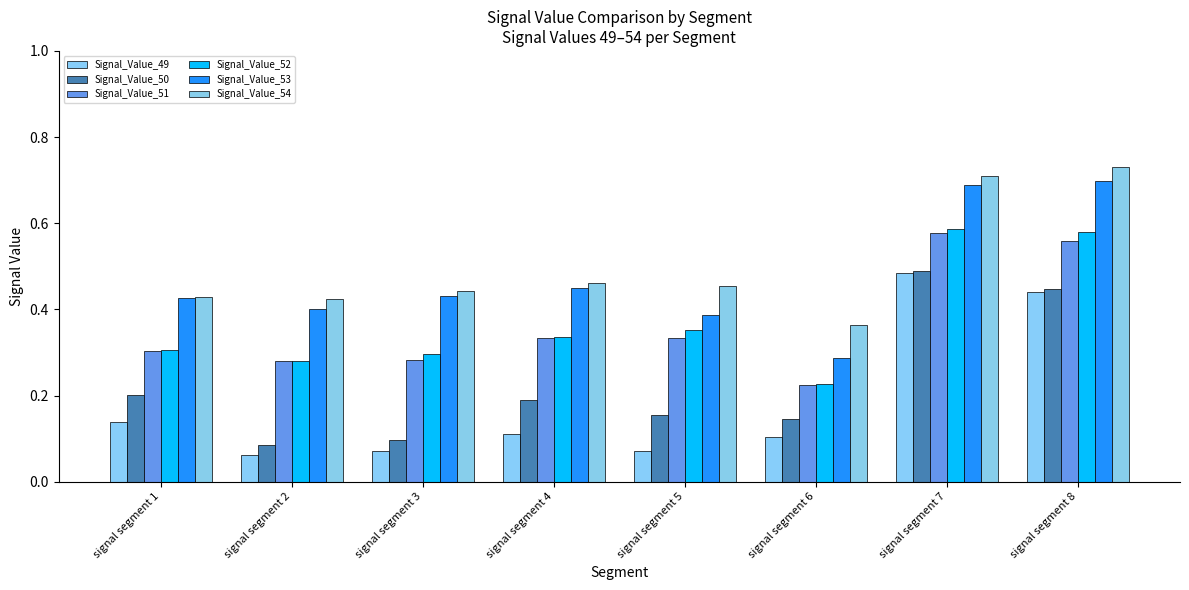

Which series has the widest spread of values?

Signal_Value_49